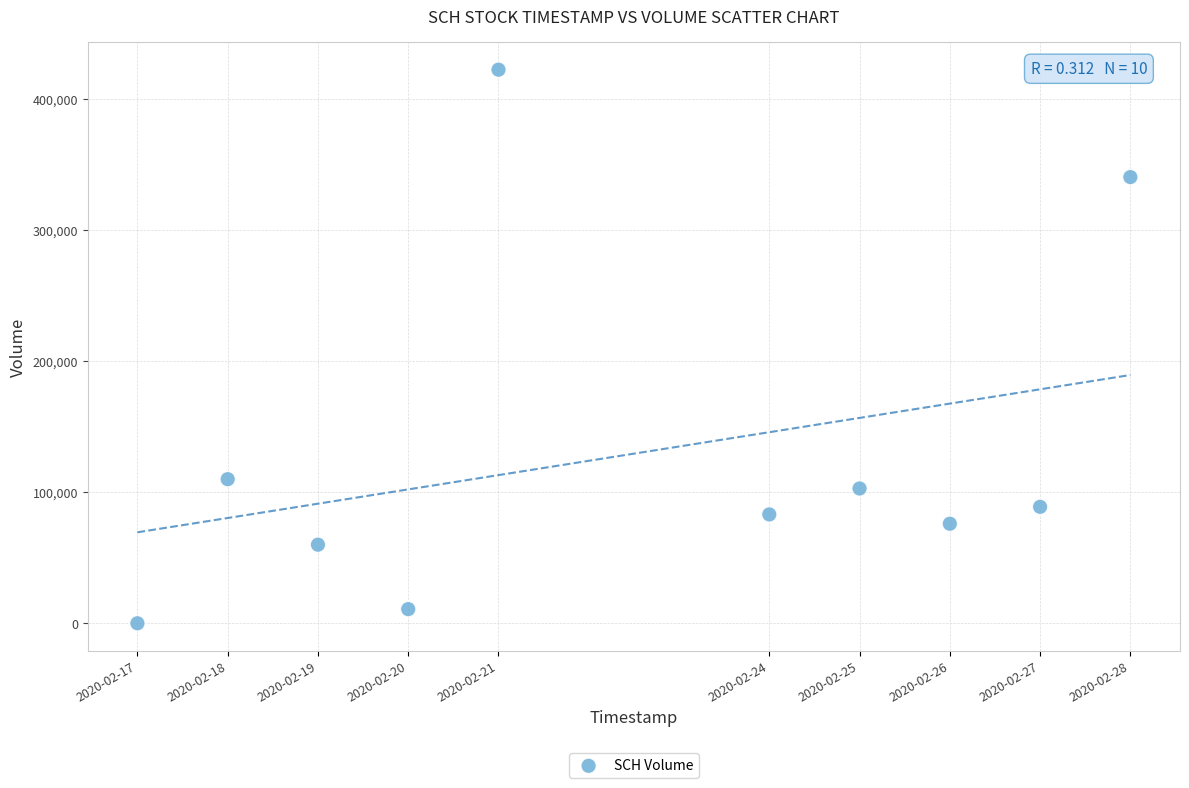

What is the range of X values (max minus min)?

950400